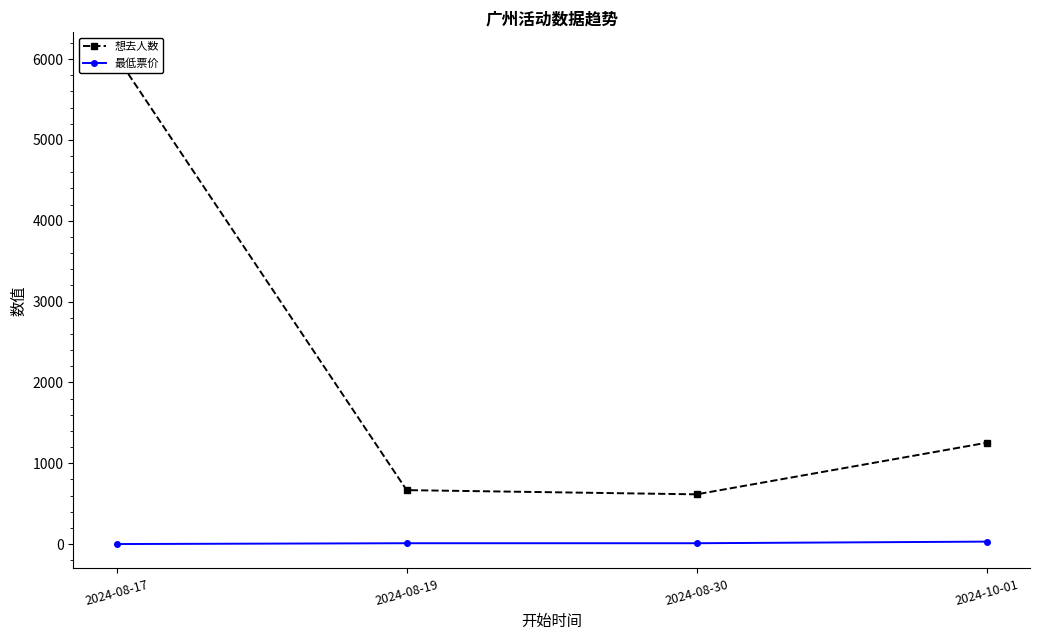

What are all the series names shown in the legend?

想去人数, 最低票价